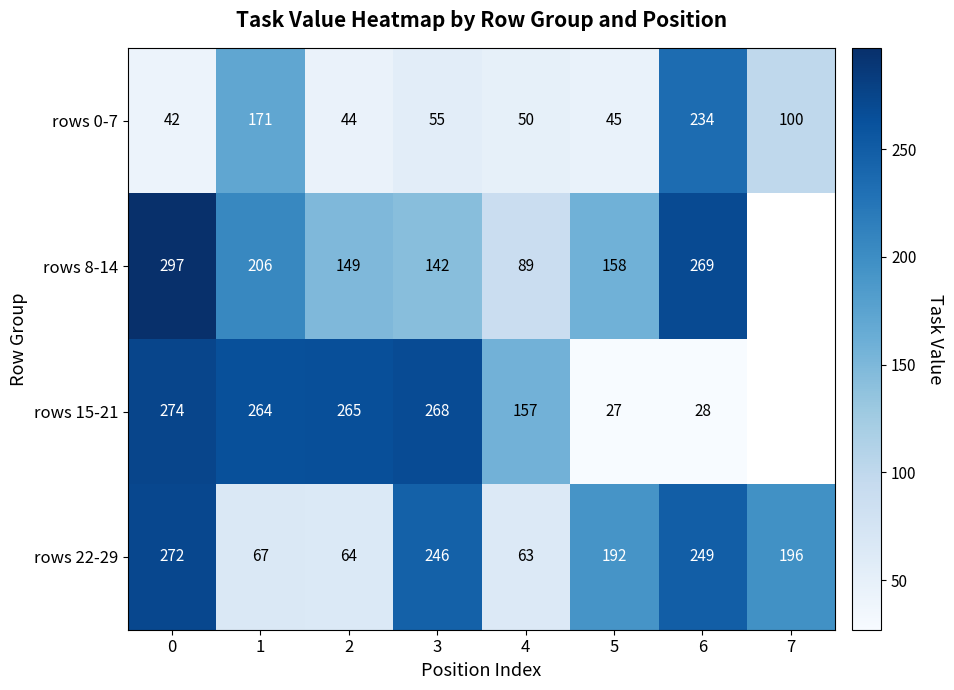

What is the difference between the highest and lowest values at 0?

255